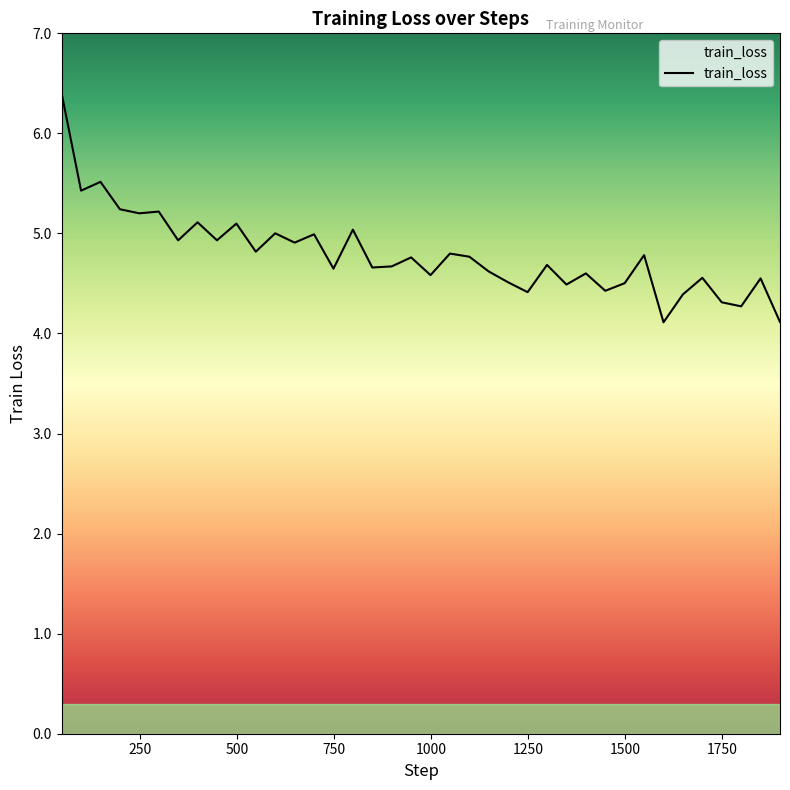

Reading right to left, transcribe all the data shown in this chart.

4.1	4.6	4.3	4.3	4.6	4.4	4.1	4.8	4.5	4.4	4.6	4.5	4.7	4.4	4.5	4.6	4.8	4.8	4.6	4.8	4.7	4.7	5.0	4.6	5.0	4.9	5.0	4.8	5.1	4.9	5.1	4.9	5.2	5.2	5.2	5.5	5.4	6.4